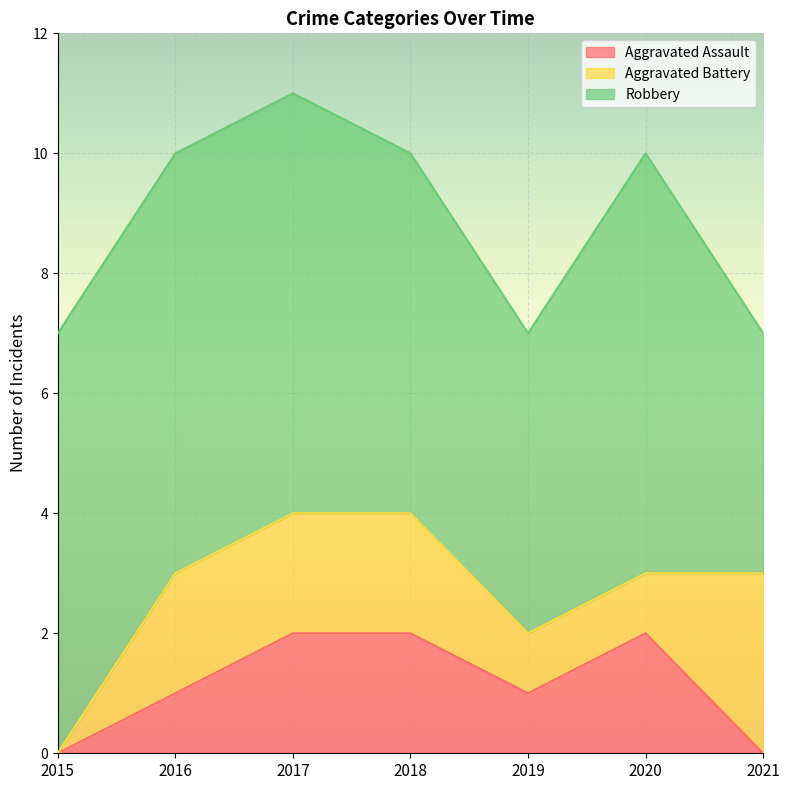

List the labels in order of Aggravated Assault value, smallest first.

2015, 2021, 2016, 2019, 2017, 2018, 2020